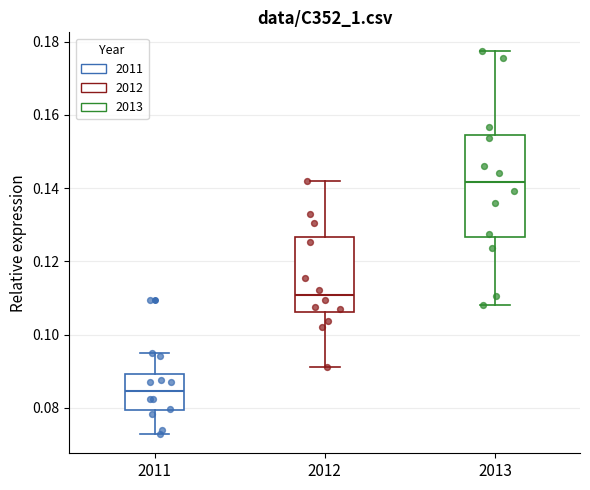

Which box is the tallest, from its lower edge to its upper edge?

2013